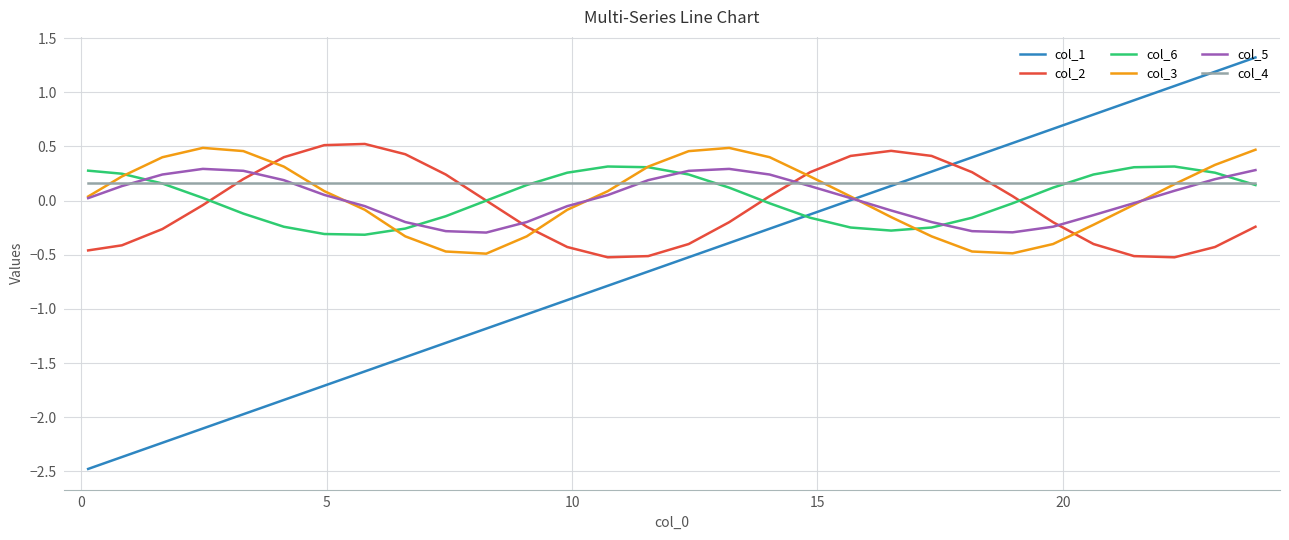

What are all the series names shown in the legend?

col_1, col_2, col_6, col_3, col_5, col_4